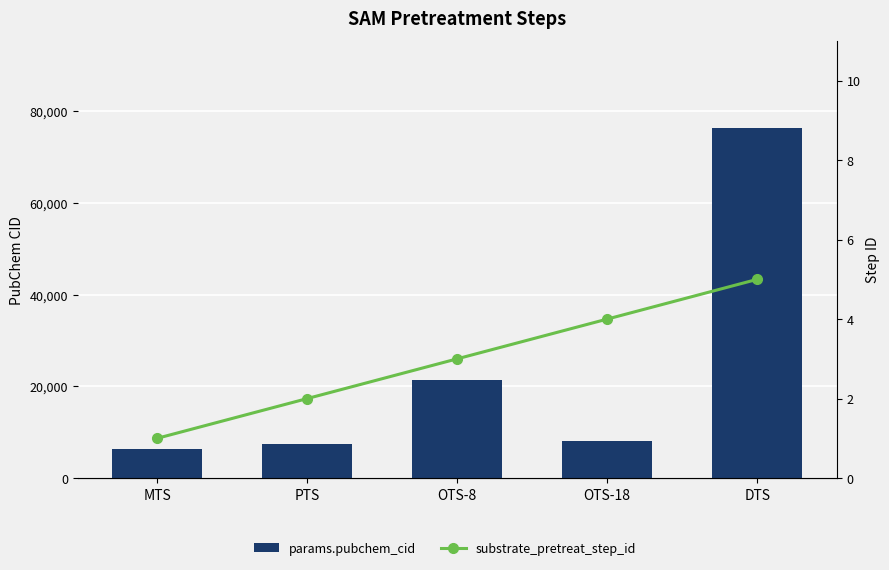

Which series has the largest range (max minus min)?

params.pubchem_cid